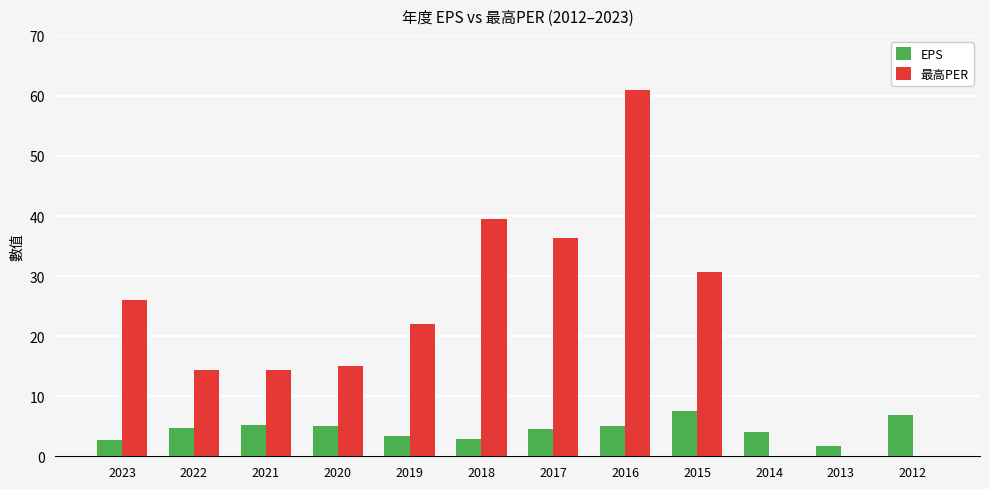

What is the sum of the 最高PER values at 2023 and 2020?

41.1